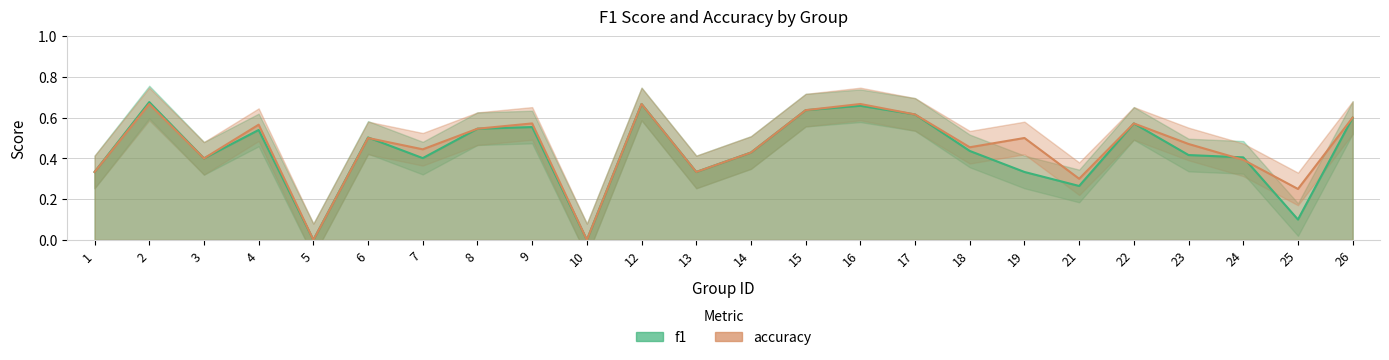

Which series has the largest range (max minus min)?

f1